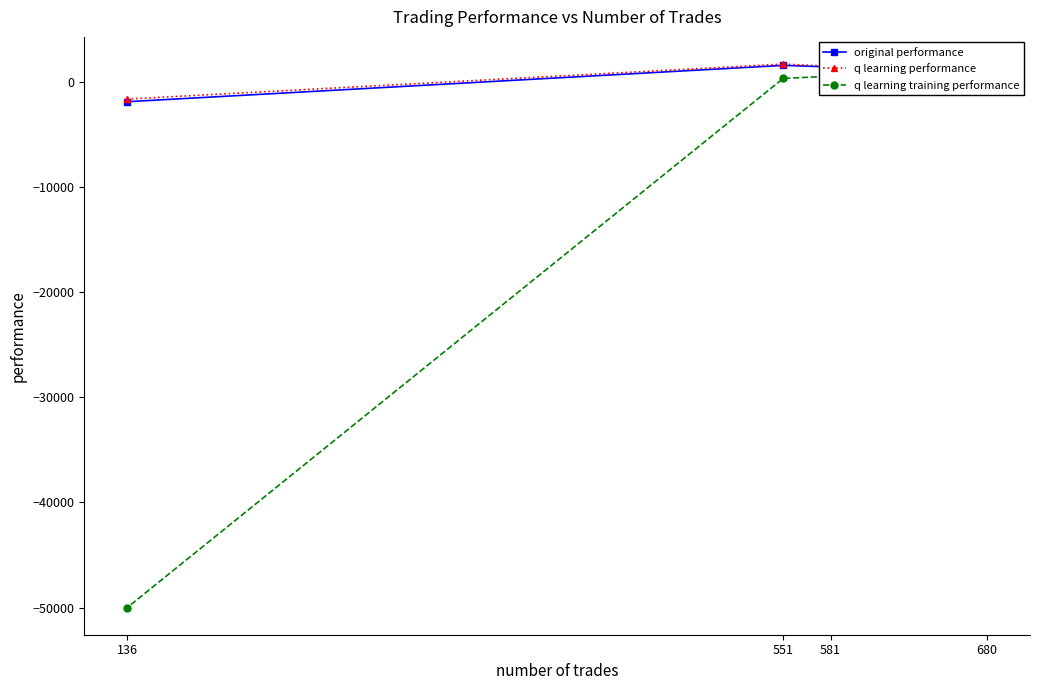

What is the lowest value of the q learning performance series?

-1652.9